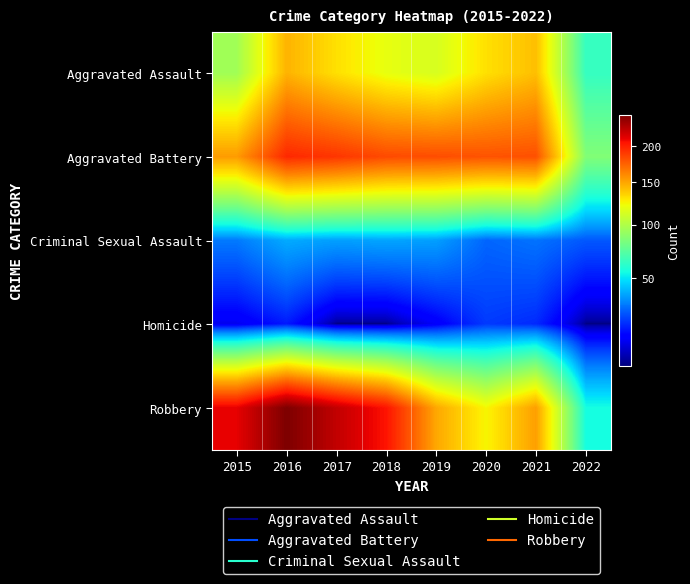

Reading left to right, extract all data points from this chart.

Aggravated Assault: 2015=95	2016=146	2017=131	2018=119	2019=113	2020=131	2021=142	2022=63
Aggravated Battery: 2015=154	2016=196	2017=191	2018=183	2019=182	2020=180	2021=181	2022=85
Criminal Sexual Assault: 2015=31	2016=39	2017=37	2018=38	2019=37	2020=28	2021=30	2022=26
Homicide: 2015=13	2016=18	2017=8	2018=8	2019=14	2020=22	2021=20	2022=8
Robbery: 2015=212	2016=247	2017=224	2018=204	2019=150	2020=124	2021=153	2022=55